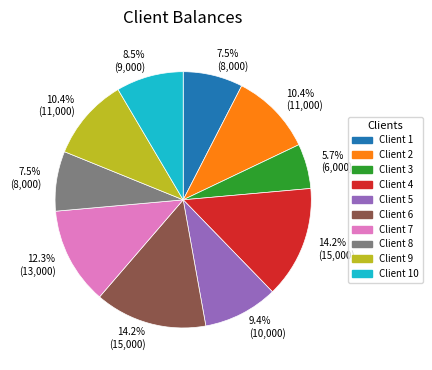

Is the sum of Client 9 and Client 5 greater than half?

No